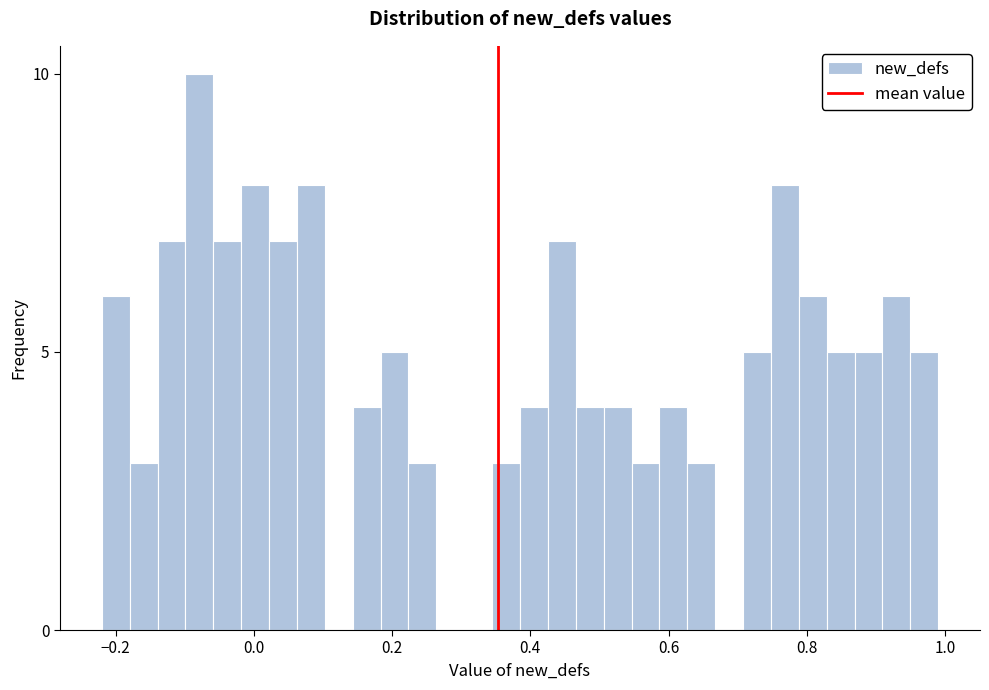

Around what value on the x-axis is the tallest bar? Give the approximate position of its centre, as read against the axis.

-0.08